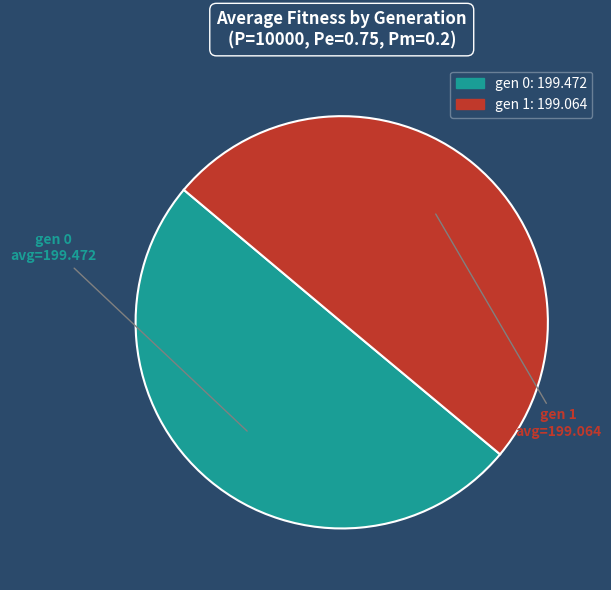

Is the sum of gen 0 and gen 1 greater than half?

Yes